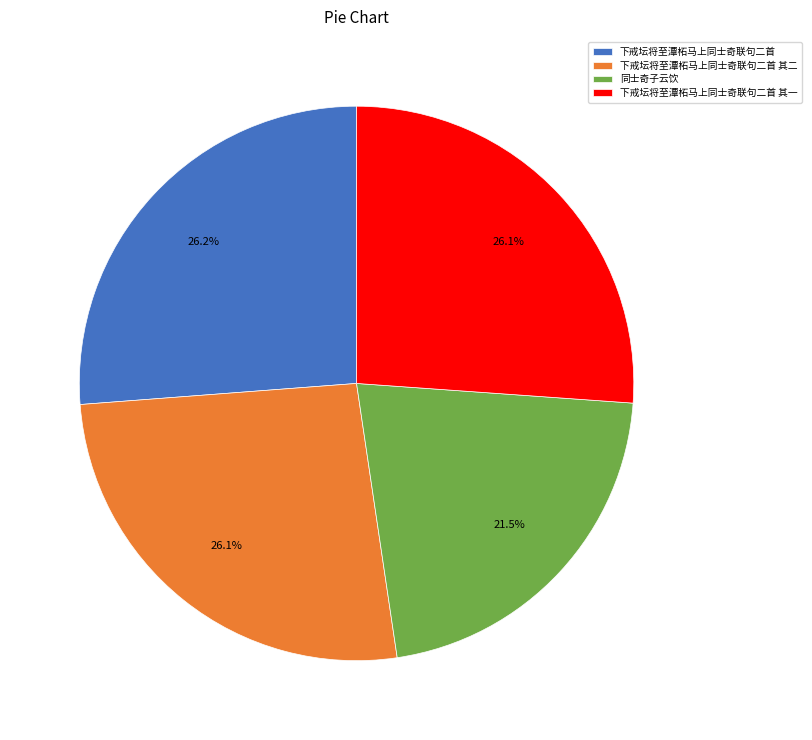

To the nearest percent, what percentage of the pie is 下戒坛将至潭柘马上同士奇联句二首?

26%